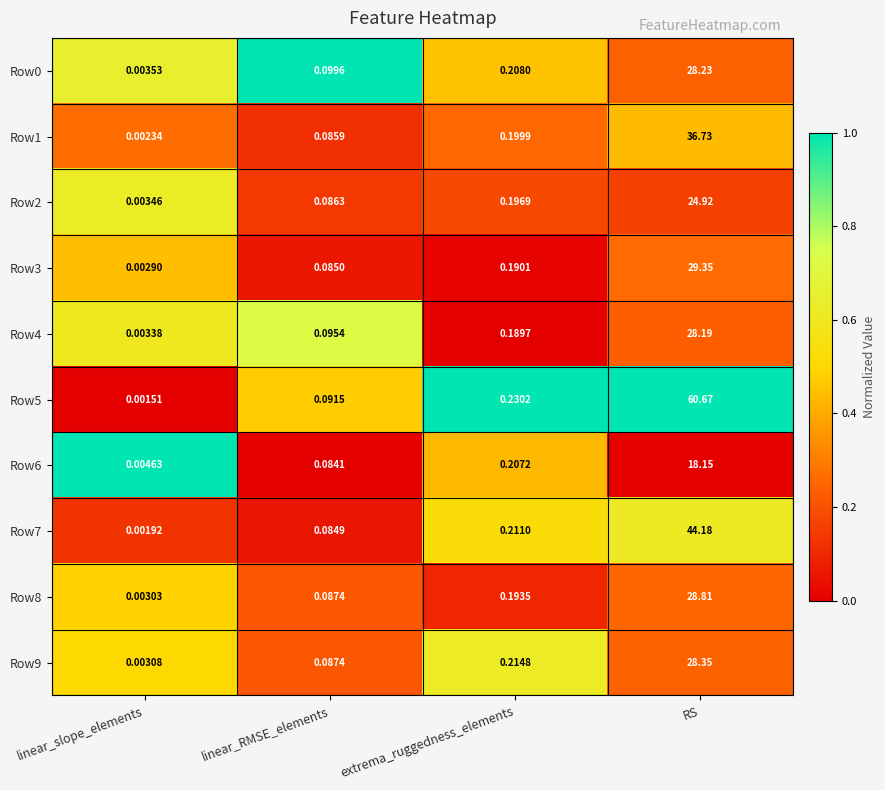

Where is Row9 nearest to the value 14?

extrema_ruggedness_elements